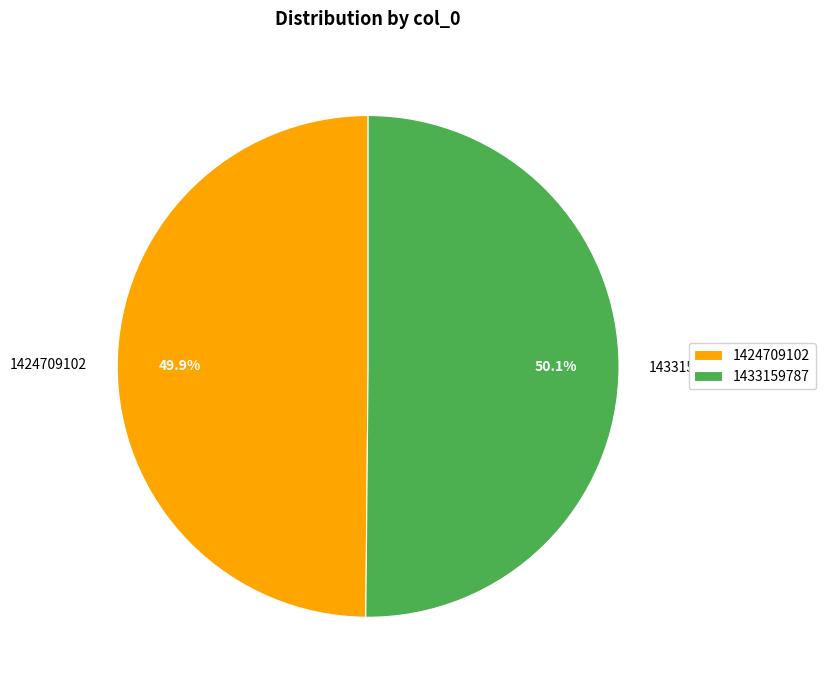

Approximately how many times larger is the value at 1424709102 compared to 1433159787?

1.0